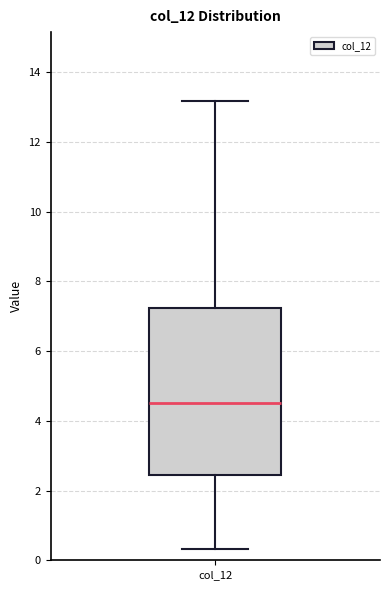

Read this box plot against the y-axis: the position of the median line, the range covered by the box, and the ends of both whiskers. The values are not printed on the chart, so give them approximately, as read against the axis.

median 4.6, box 2.4 to 7.2, whiskers 0.4 to 13.2